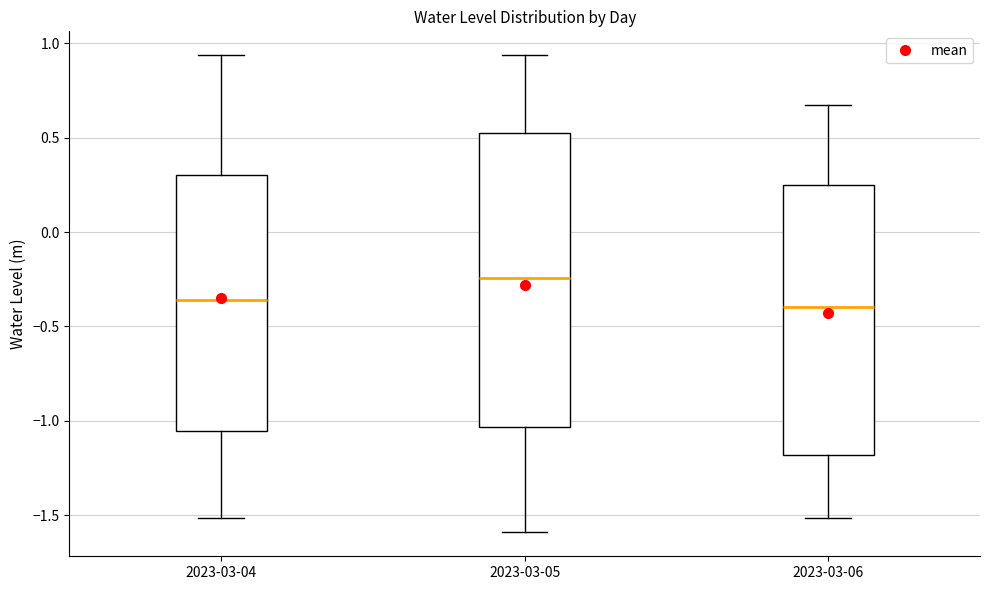

Which box has the highest median line?

2023-03-05